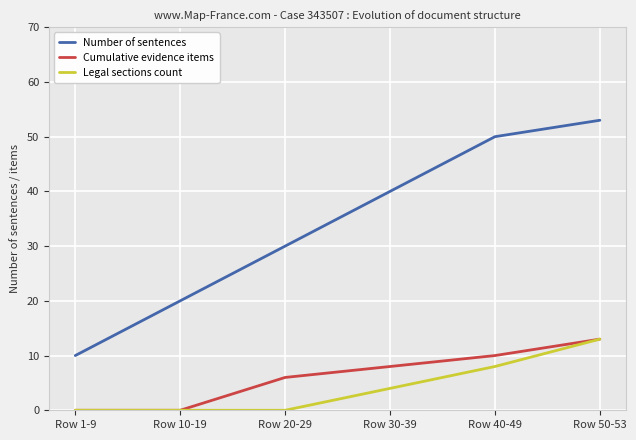

Reading left to right, what are all the values shown in this chart?

Number of sentences: Row 1-9=10	Row 10-19=20	Row 20-29=30	Row 30-39=40	Row 40-49=50	Row 50-53=53
Cumulative evidence items: Row 1-9=0	Row 10-19=0	Row 20-29=6	Row 30-39=8	Row 40-49=10	Row 50-53=13
Legal sections count: Row 1-9=0	Row 10-19=0	Row 20-29=0	Row 30-39=4	Row 40-49=8	Row 50-53=13